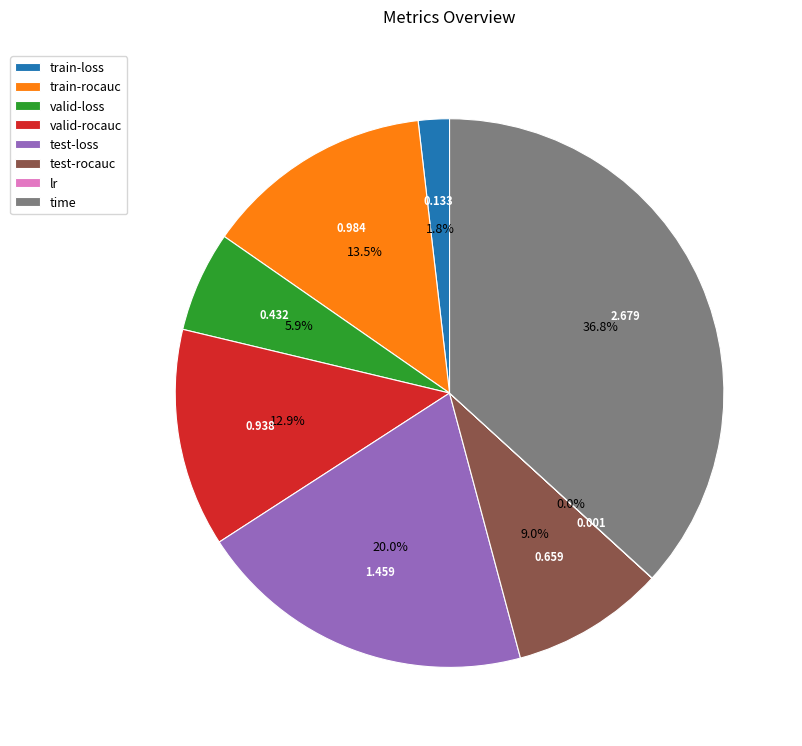

True or false: valid-loss accounts for 6% of the total.

True